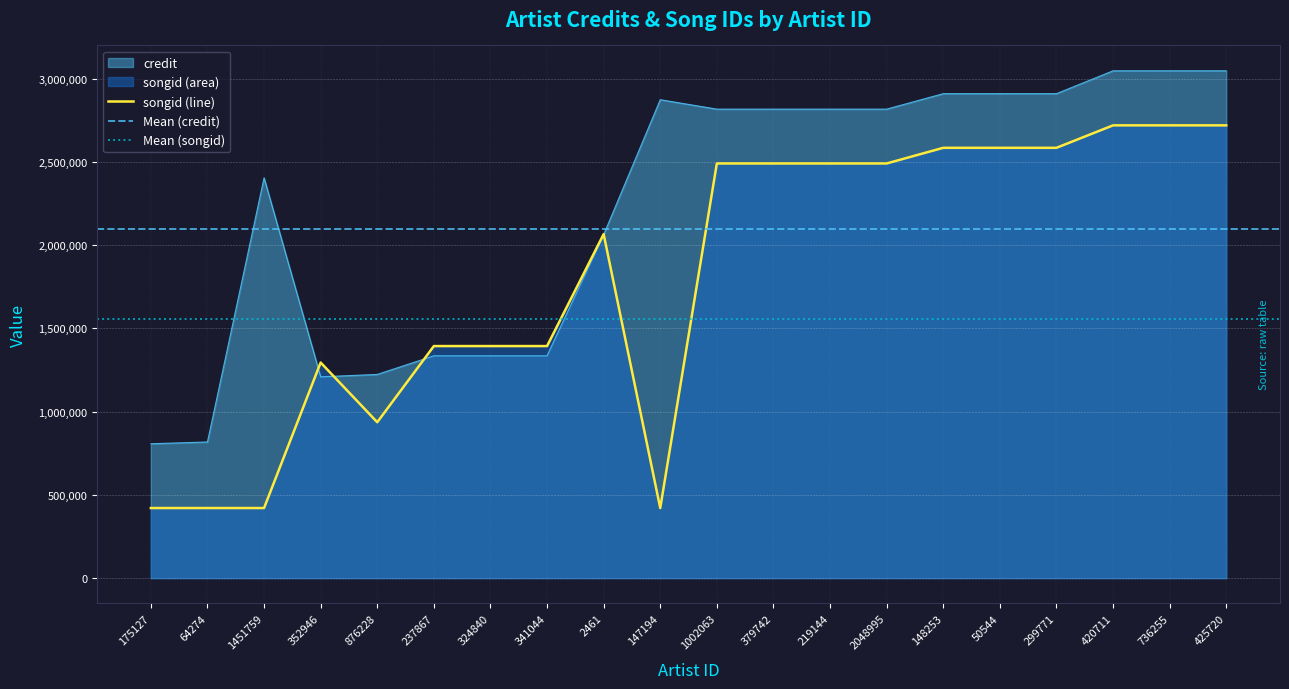

Where is songid nearest to the value 1569705?

237867